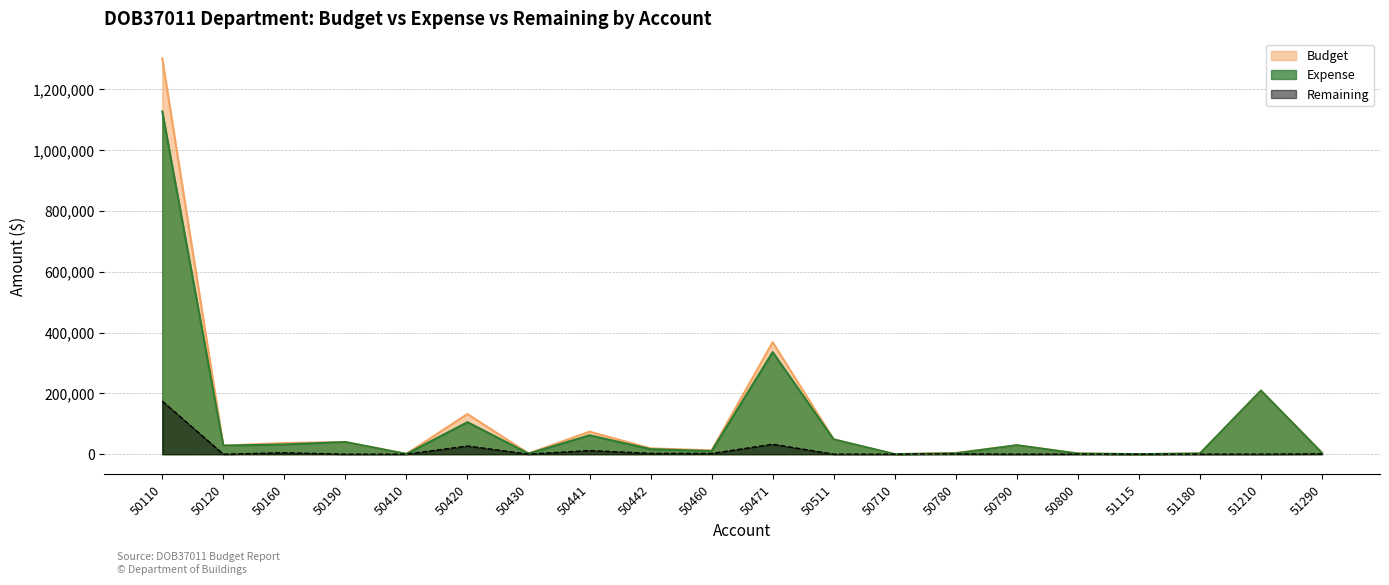

Reading right to left, transcribe all the data shown in this chart.

Budget: 51290=4930.0	51210=209100.0	51180=2236.6	51115=120.9	50800=2287.3	50790=29426.4	50780=3812.9	50710=59.9	50511=48522.9	50471=368461.4	50460=12446.1	50442=19164.7	50441=74114.7	50430=2204.9	50420=132190.4	50410=915.4	50190=39860.0	50160=36648.5	50120=28120.4	50110=1301790.1
Expense: 51290=3735.0	51210=209100.0	51180=2236.6	51115=120.9	50800=1981.3	50790=29426.4	50780=2779.2	50710=59.9	50511=48522.9	50471=335749.8	50460=10197.1	50442=16553.9	50441=62122.8	50430=2043.1	50420=105327.4	50410=768.0	50190=39860.0	50160=32011.5	50120=28120.4	50110=1127344.7
Remaining: 51290=1195.0	51210=0.0	51180=0.0	51115=0.0	50800=306.0	50790=0.0	50780=1015.0	50710=0.0	50511=0.0	50471=32711.6	50460=2249.0	50442=2610.8	50441=11991.9	50430=161.8	50420=26862.9	50410=147.3	50190=0.0	50160=4637.0	50120=0.0	50110=174445.4